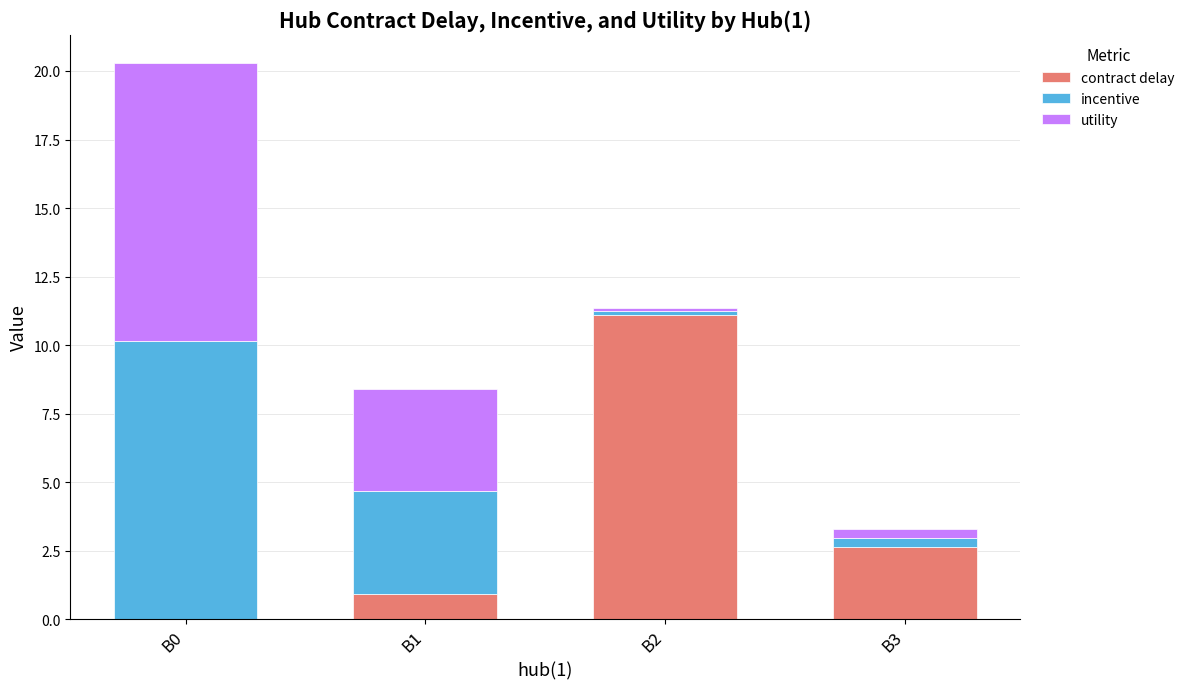

The contract delay series shows 2.6 at B3. True or false?

True